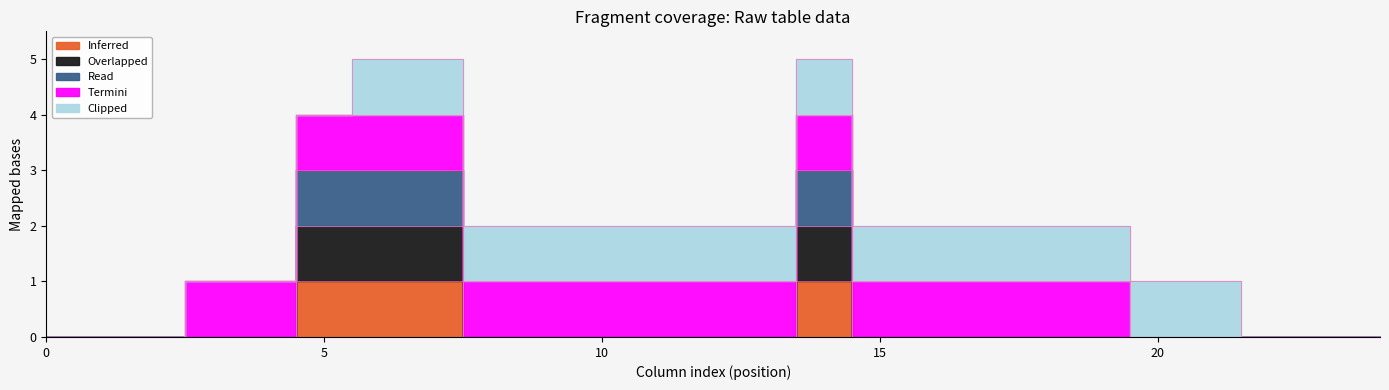

Rank the categories by Read value from highest to lowest.

5, 6, 7, 14, 0, 1, 2, 3, 4, 8, 9, 10, 11, 12, 13, 15, 16, 17, 18, 19, 20, 21, 22, 23, 24